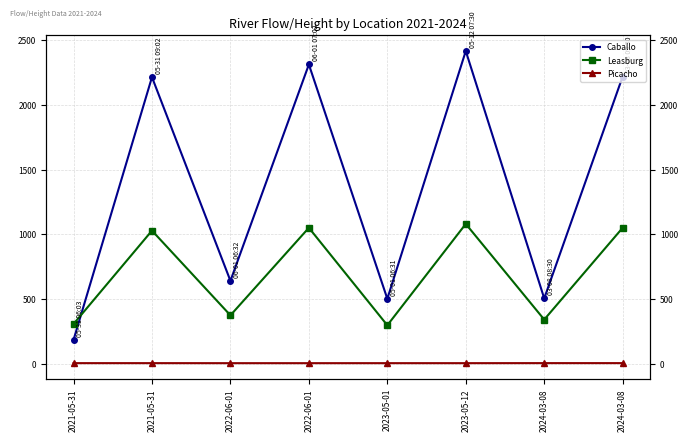

How many data points in Caballo are less than 2216?

4